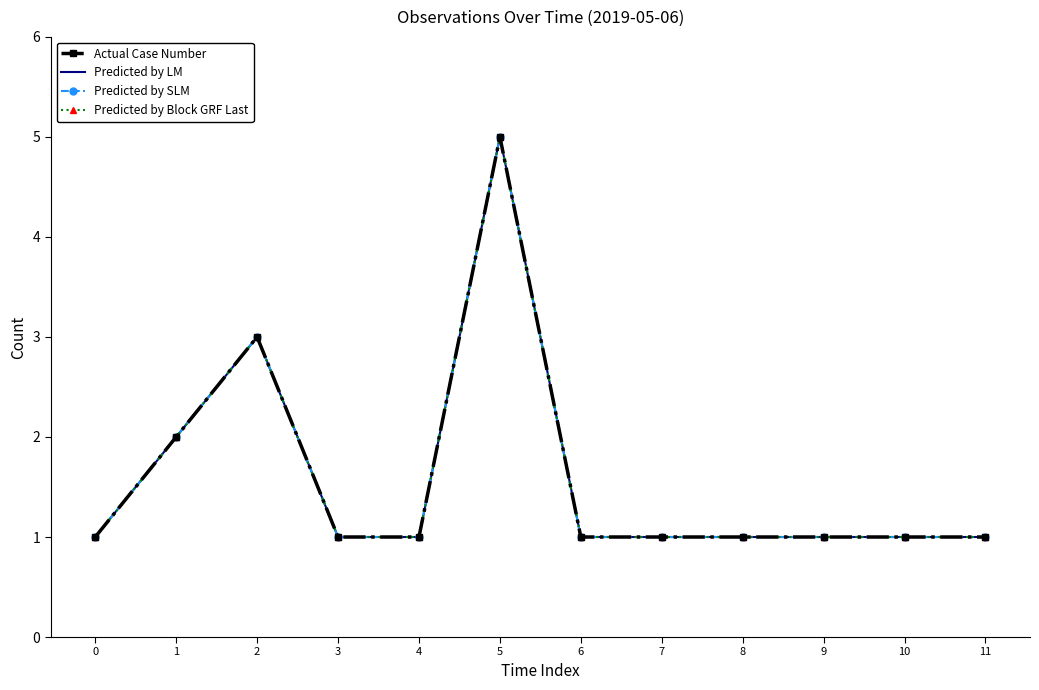

How many values in the Predicted by Block GRF Last series exceed 1?

3